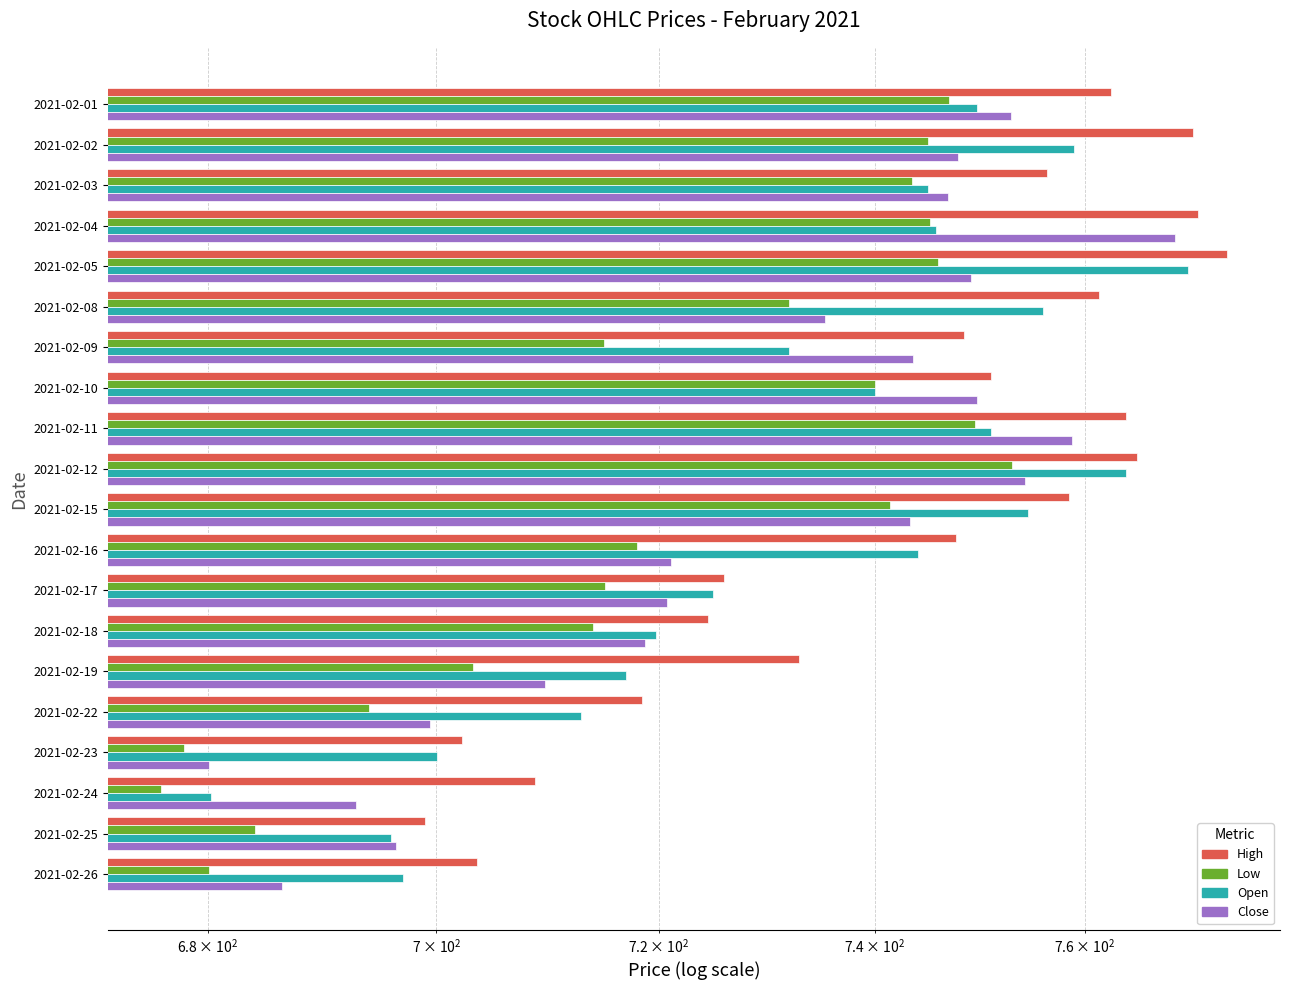

What is the average value of the Open series?

733.0